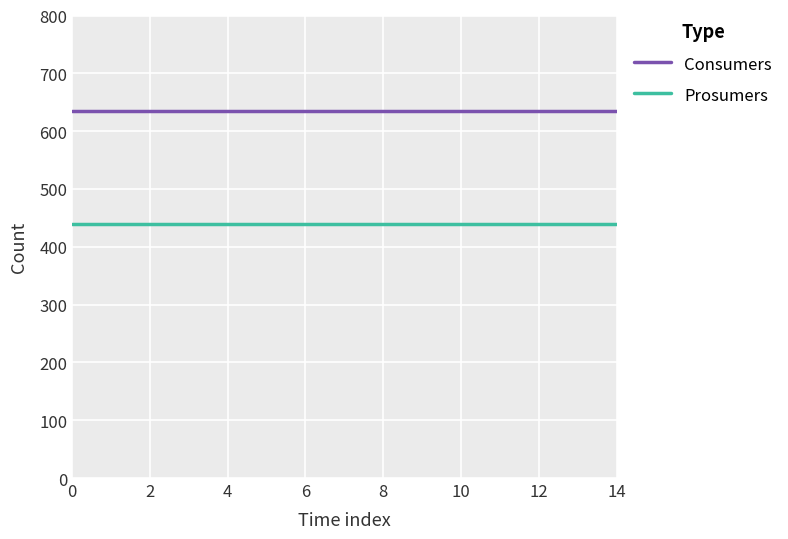

True or false: Consumers and Prosumers cross at least once.

False